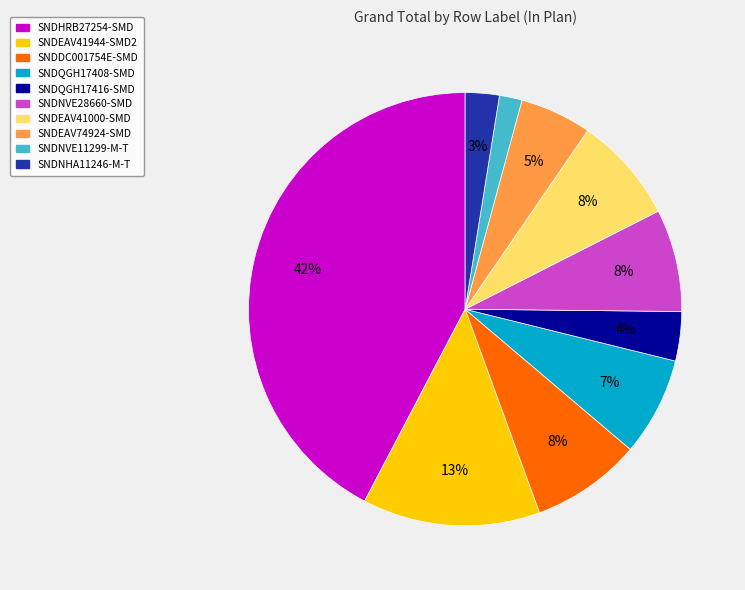

Does SNDQGH17416-SMD represent more than half of the total?

No